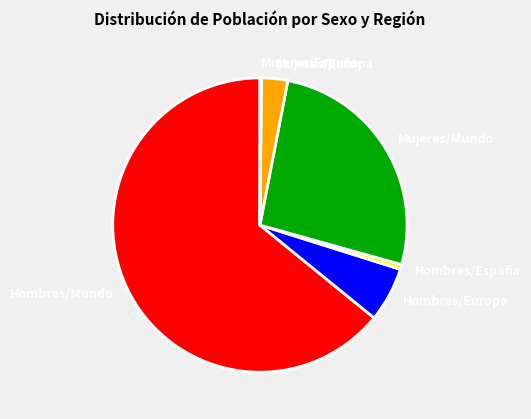

Which slice is the largest?

Hombres/Mundo